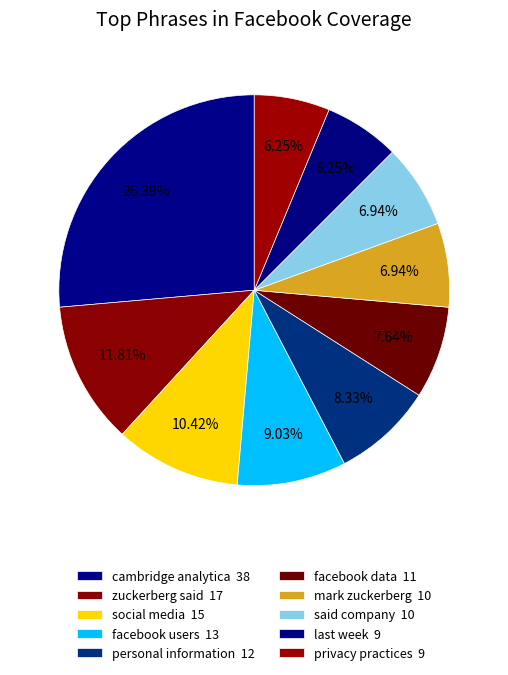

To the nearest percent, what portion does personal information represent?

8%